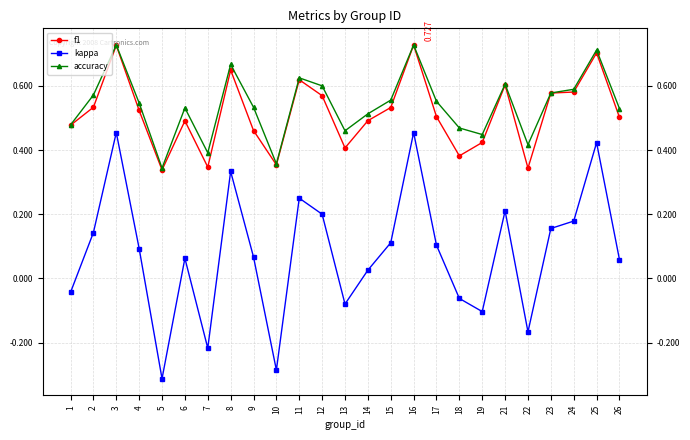

Is it true that f1 equals 0.4 at 10?

True